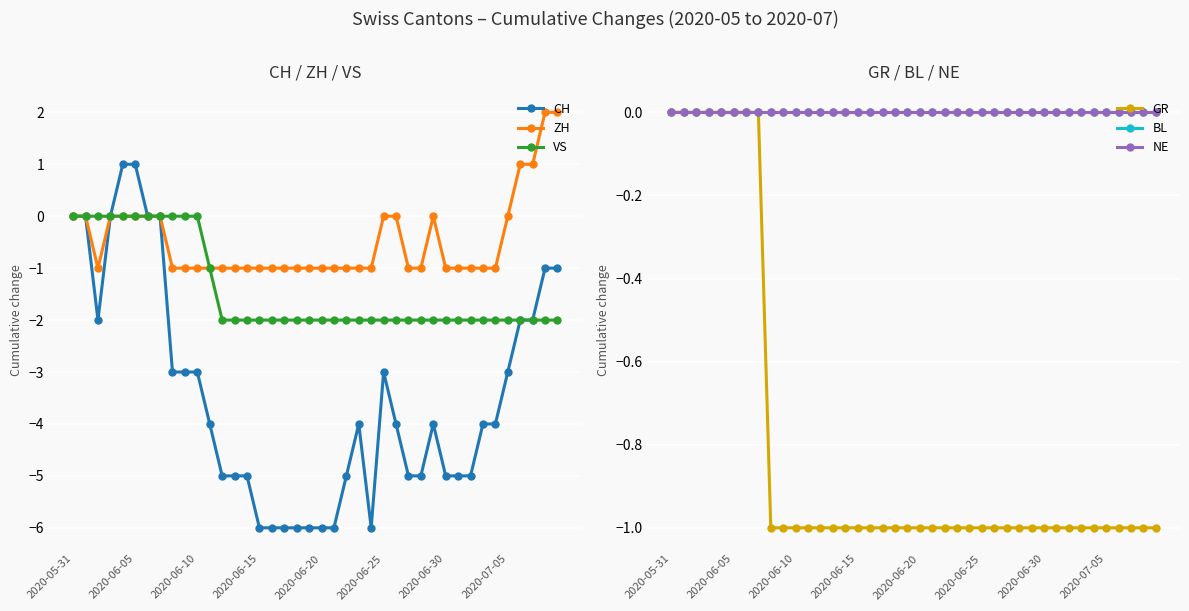

True or false: NE and CH intersect in this chart.

False